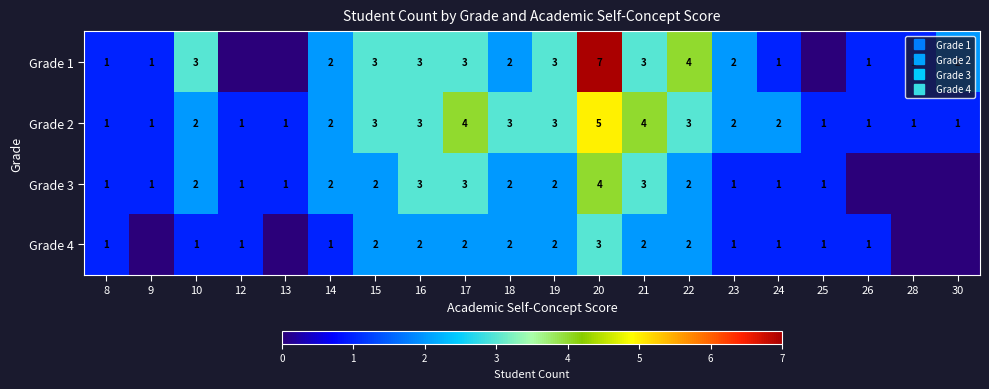

Where does the Grade 3 series first go above 2?

16